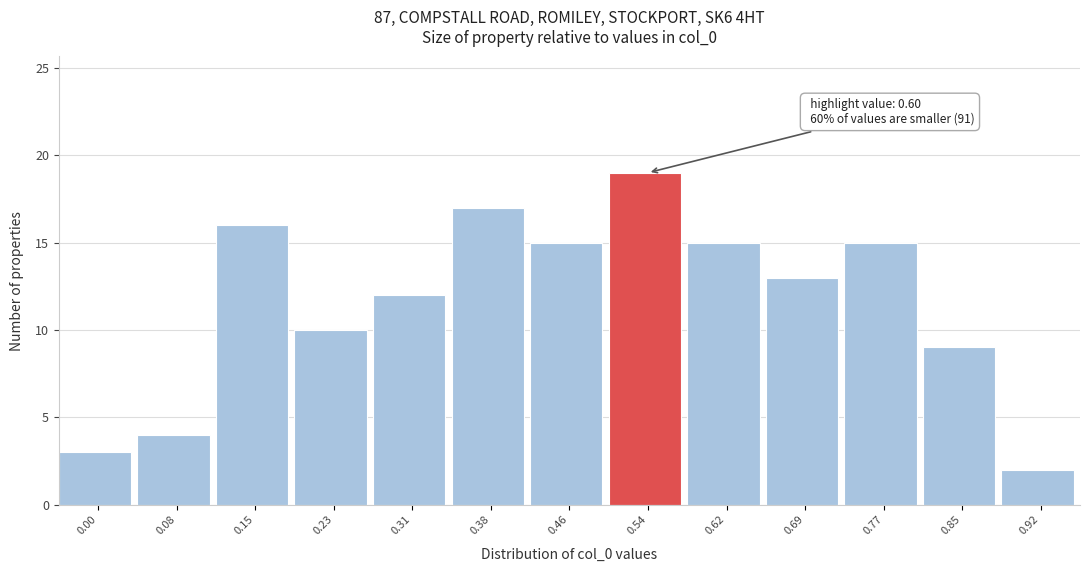

Reading left to right, list all the values displayed in this chart.

0.00=3	0.08=4	0.15=16	0.23=10	0.31=12	0.38=17	0.46=15	0.54=19	0.62=15	0.69=13	0.77=15	0.85=9	0.92=2